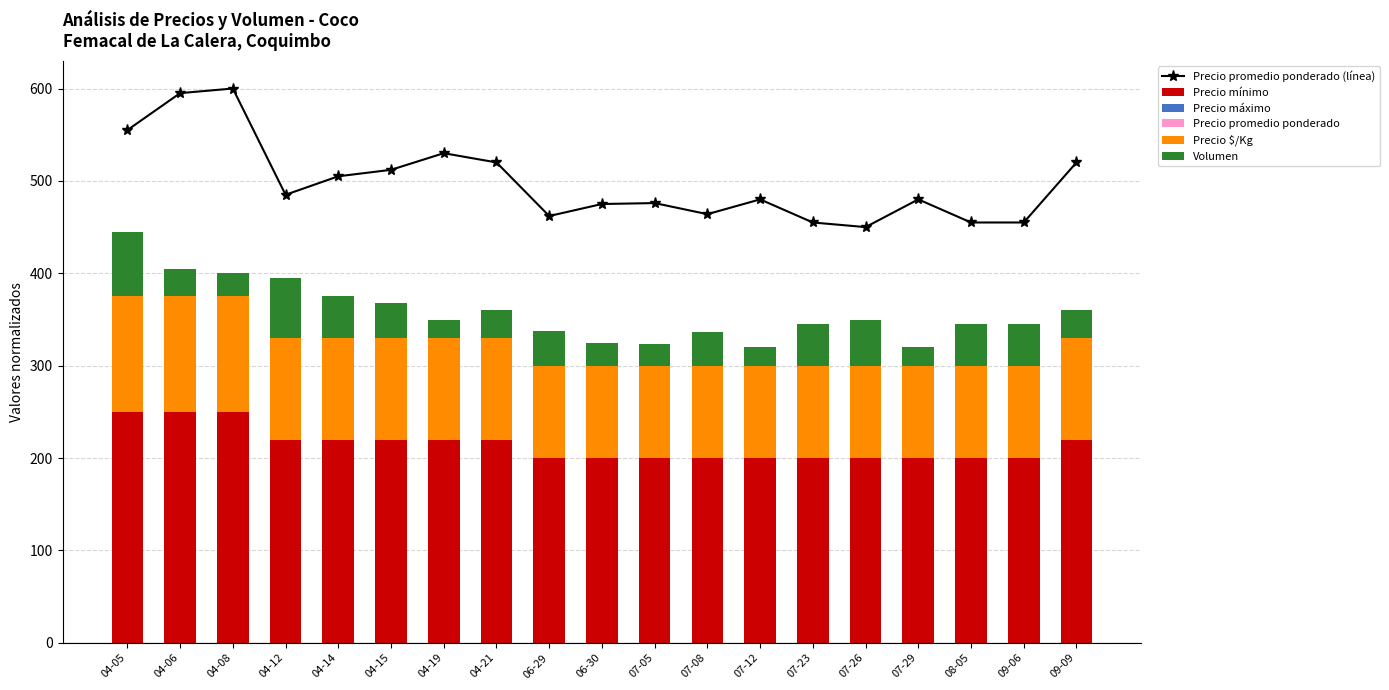

List the series in order of their peak value, highest first.

Precio promedio ponderado (línea), Precio mínimo, Precio $/Kg, Volumen, Precio máximo, Precio promedio ponderado